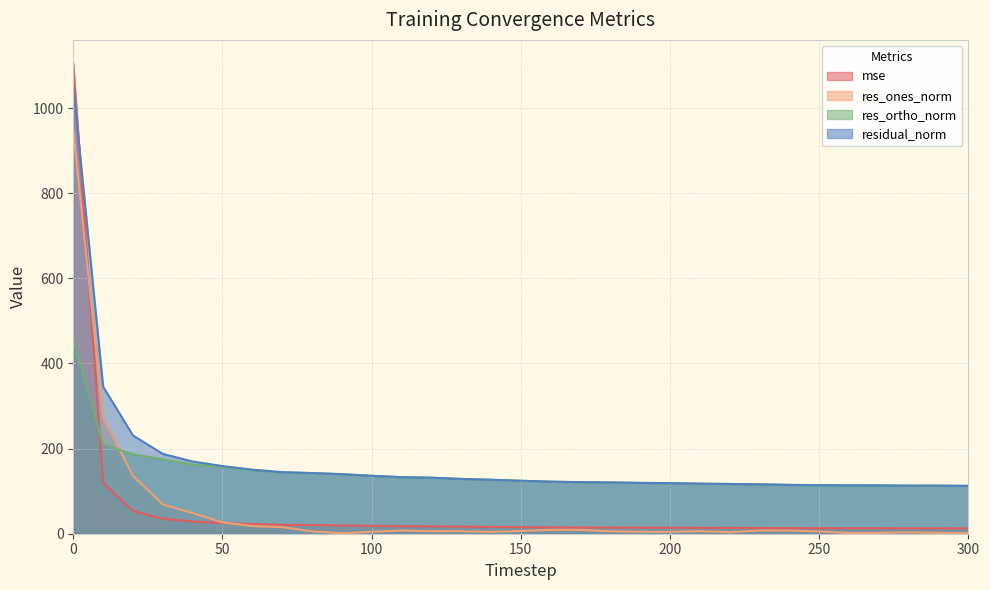

List the series in order of their peak value, highest first.

mse, residual_norm, res_ones_norm, res_ortho_norm